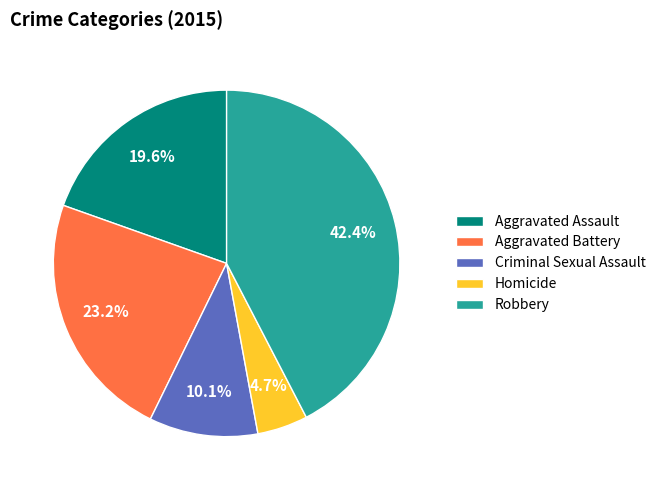

To the nearest percent, what is the difference between the largest and smallest slice percentages?

38%